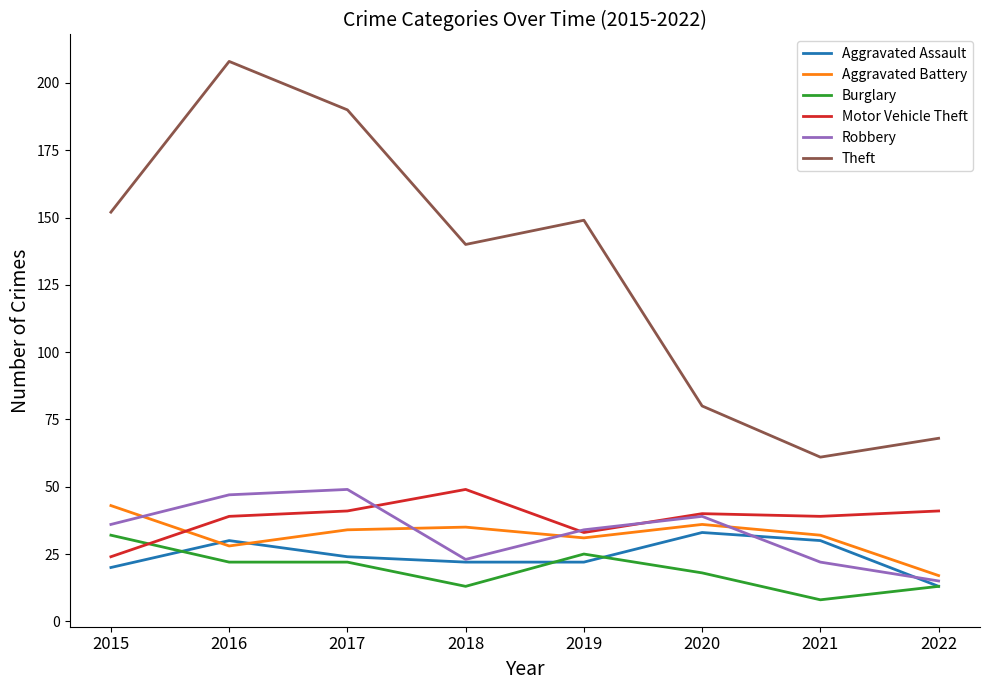

Is it true that Burglary equals 5 at 2022?

False